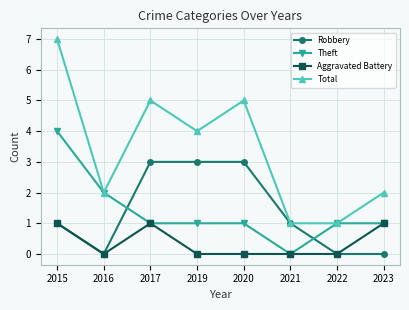

What is the sum of the Total values at 2021 and 2023?

3